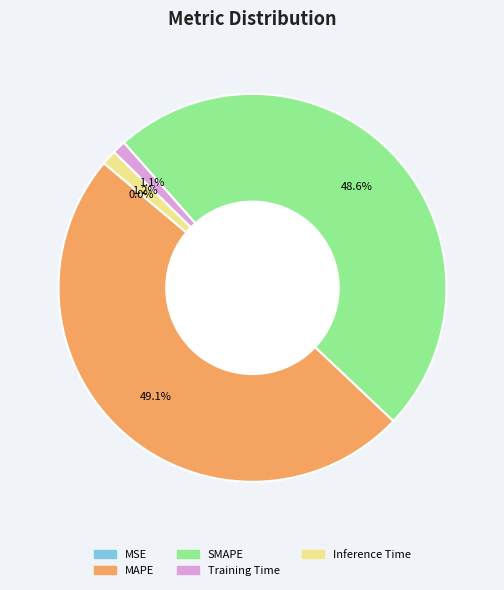

To the nearest percent, what is the combined percentage of MAPE and SMAPE?

98%